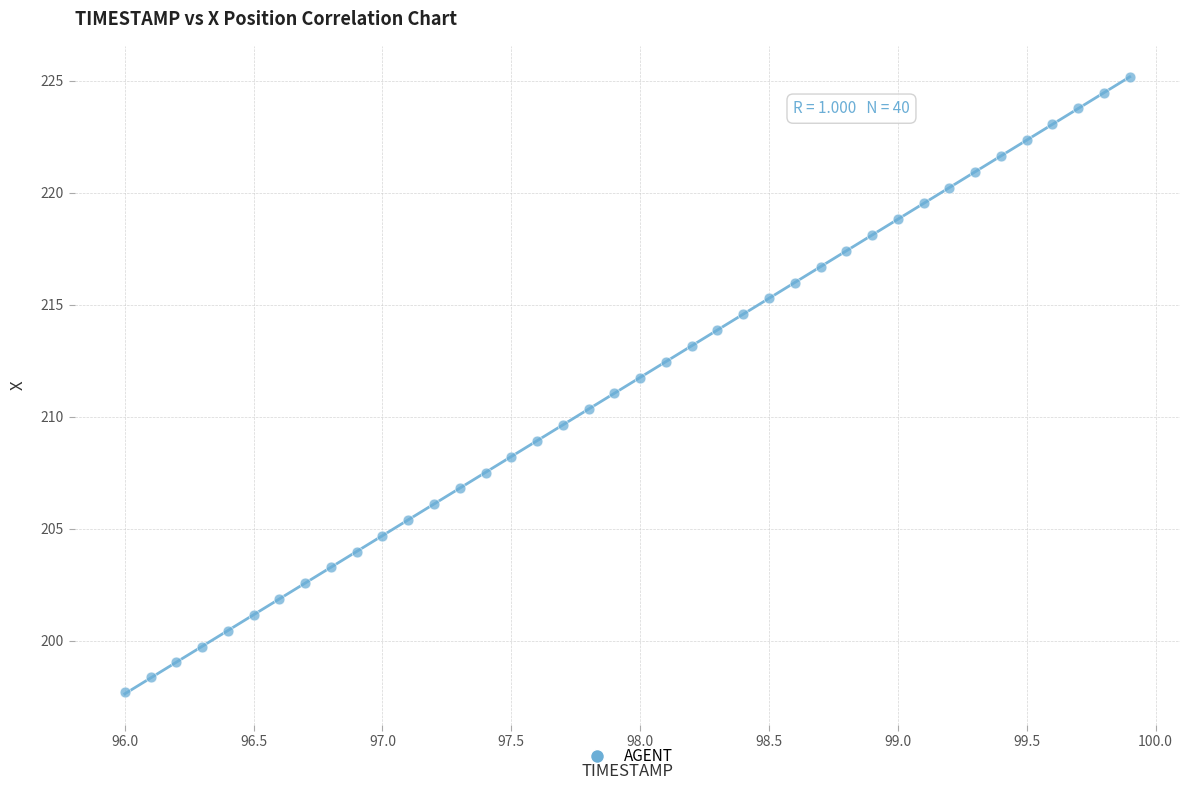

What is the range of Y values (max minus min)?

27.5